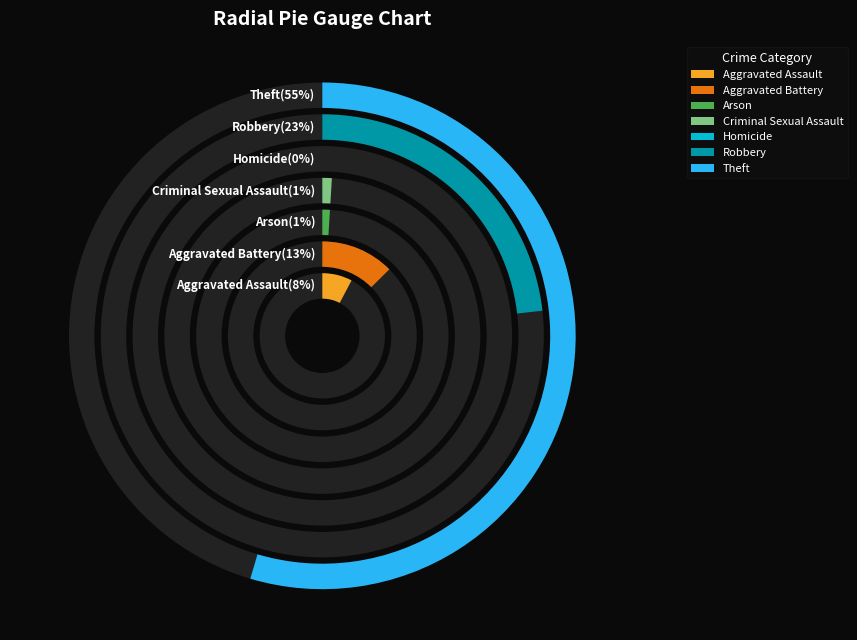

To the nearest percent, what is the average slice percentage?

14%